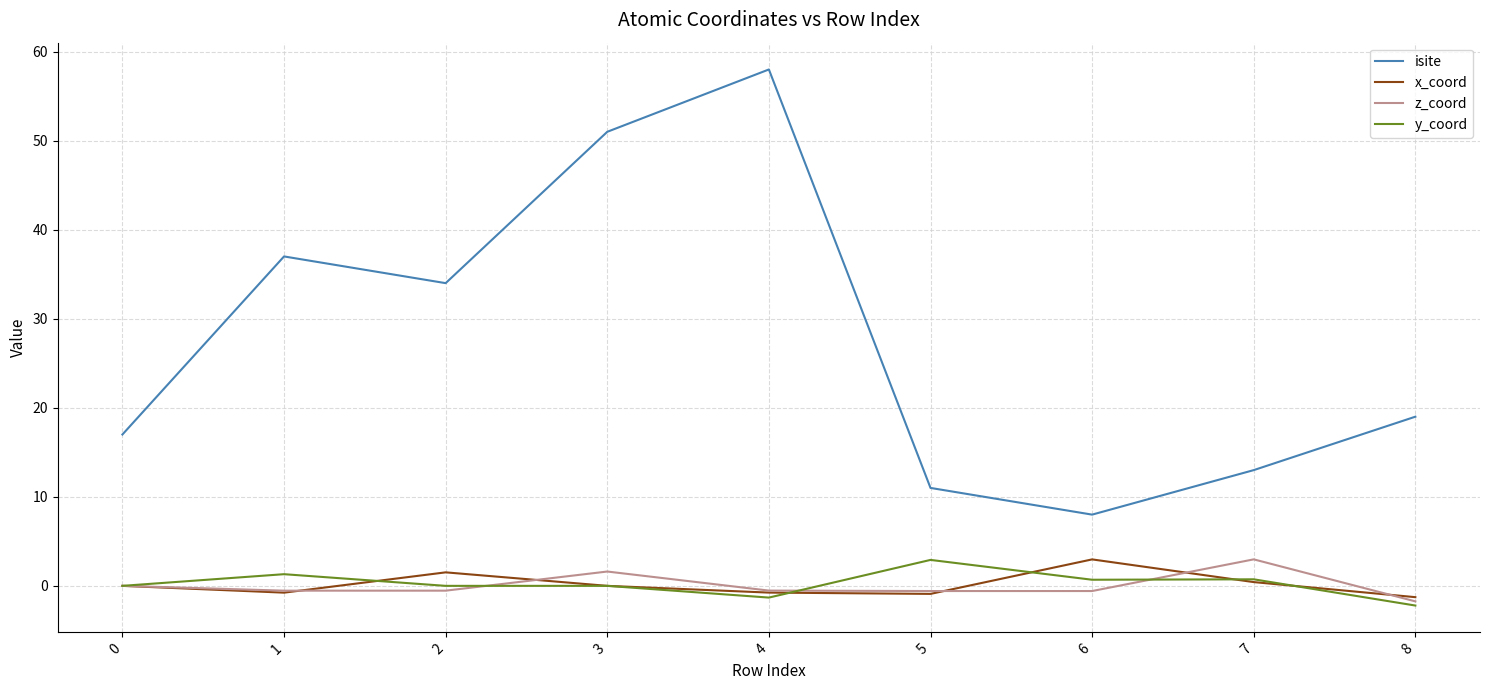

Which series changed the most between 0 and 4?

isite